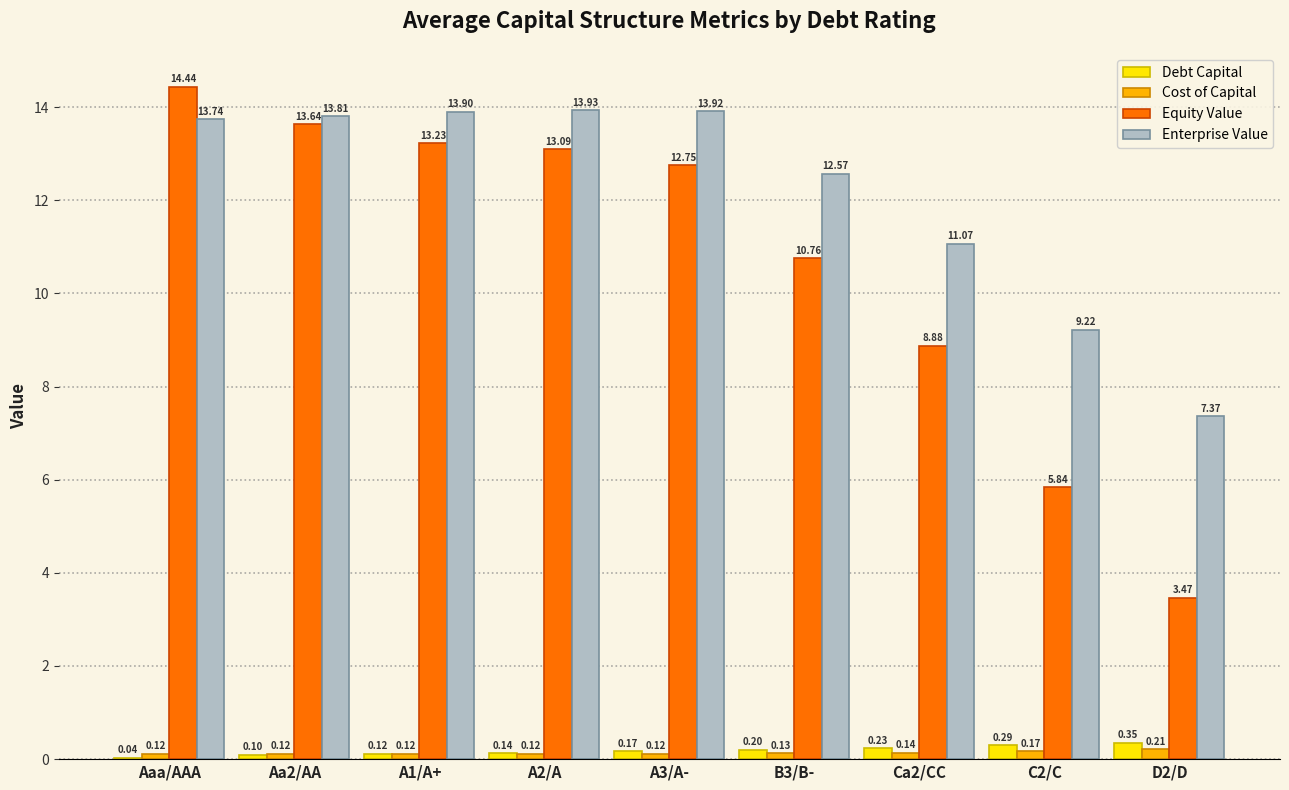

How many distinct data groups are displayed?

4